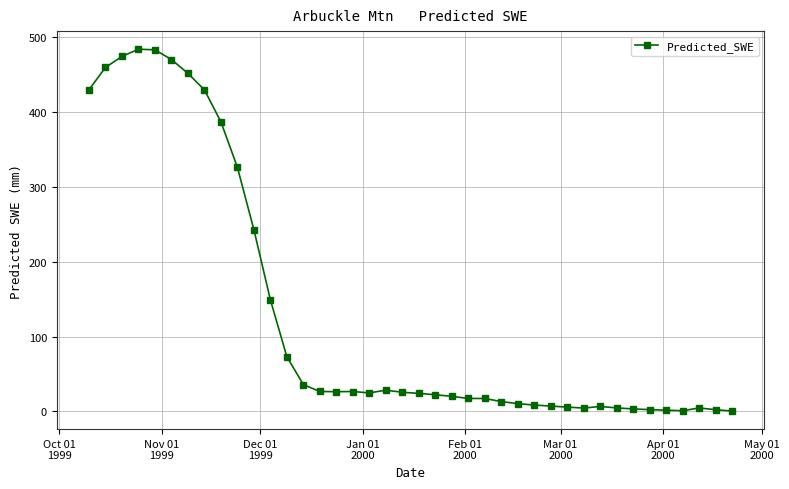

What is the value of the 16th point from the left?

26.3